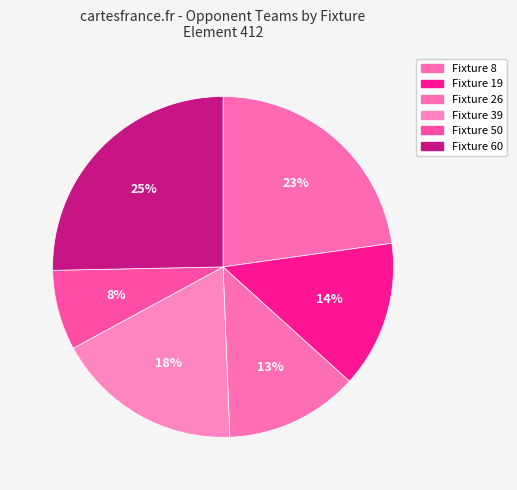

The Fixture 39 slice represents 18% of the pie. True or false?

True